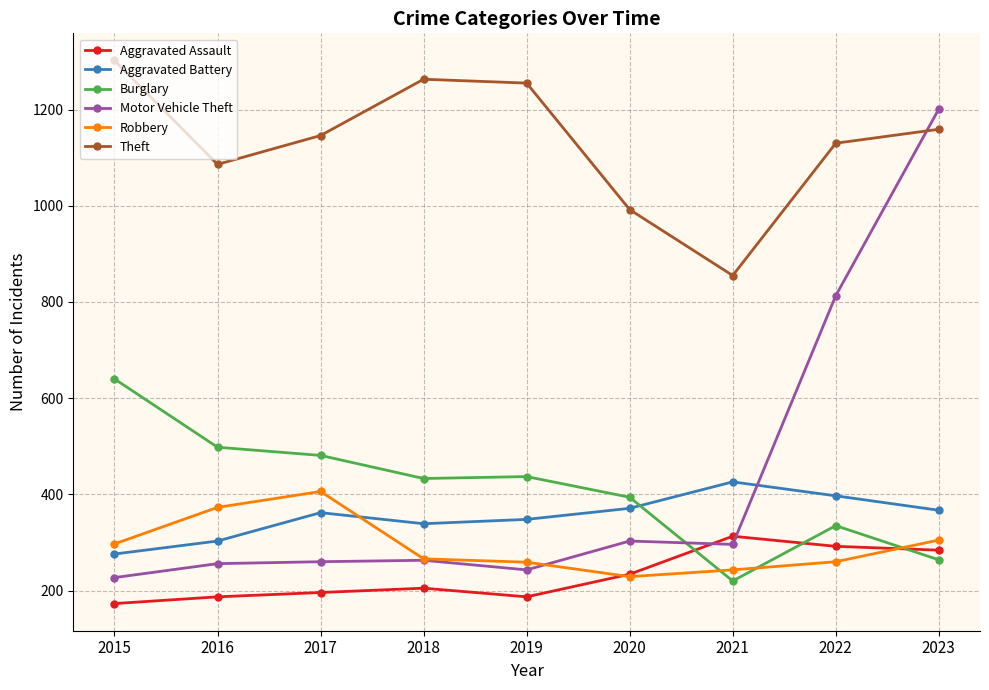

Does the chart display data point markers on the line(s)?

Yes